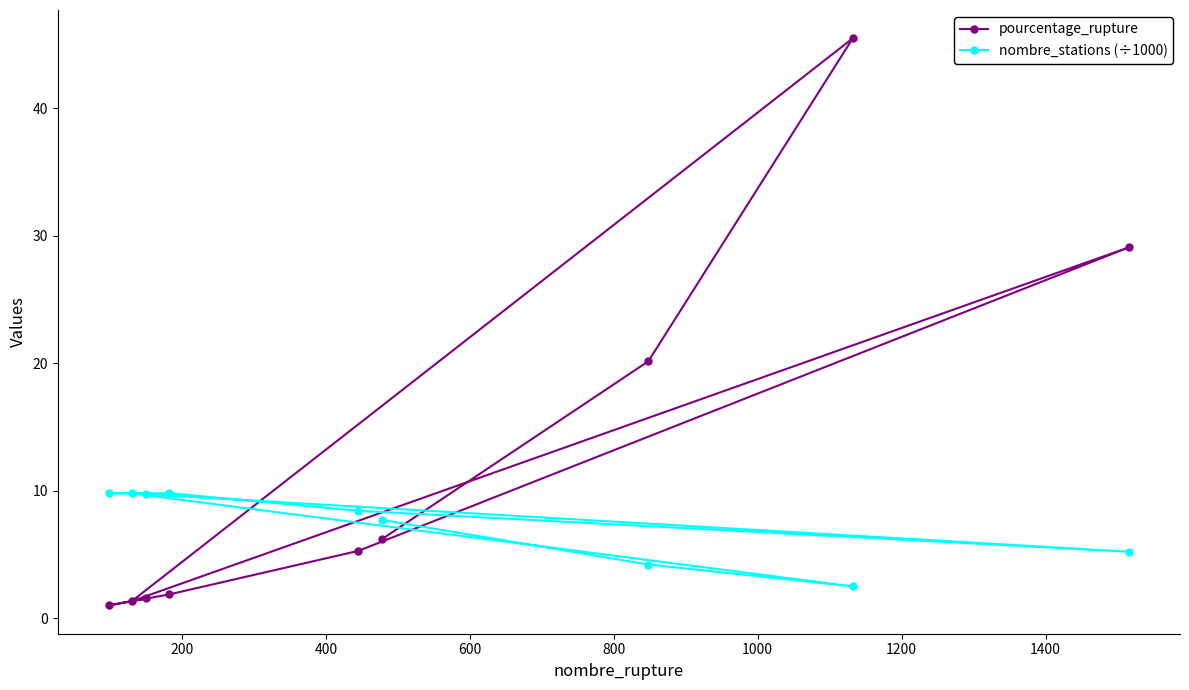

Rank the series by their average value, from lowest to highest.

nombre_stations (÷1000), pourcentage_rupture